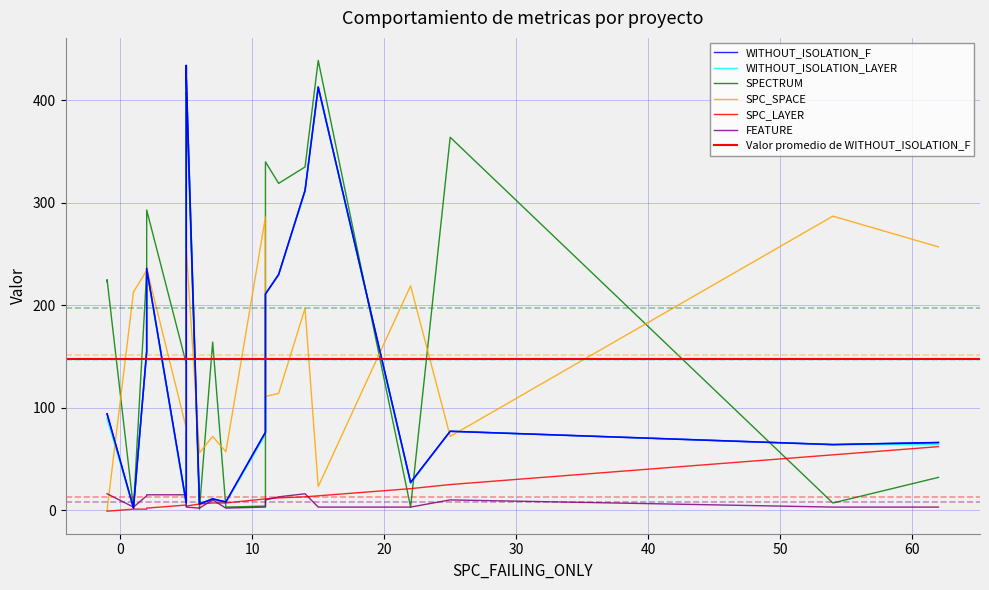

Which series has the largest range (max minus min)?

SPECTRUM